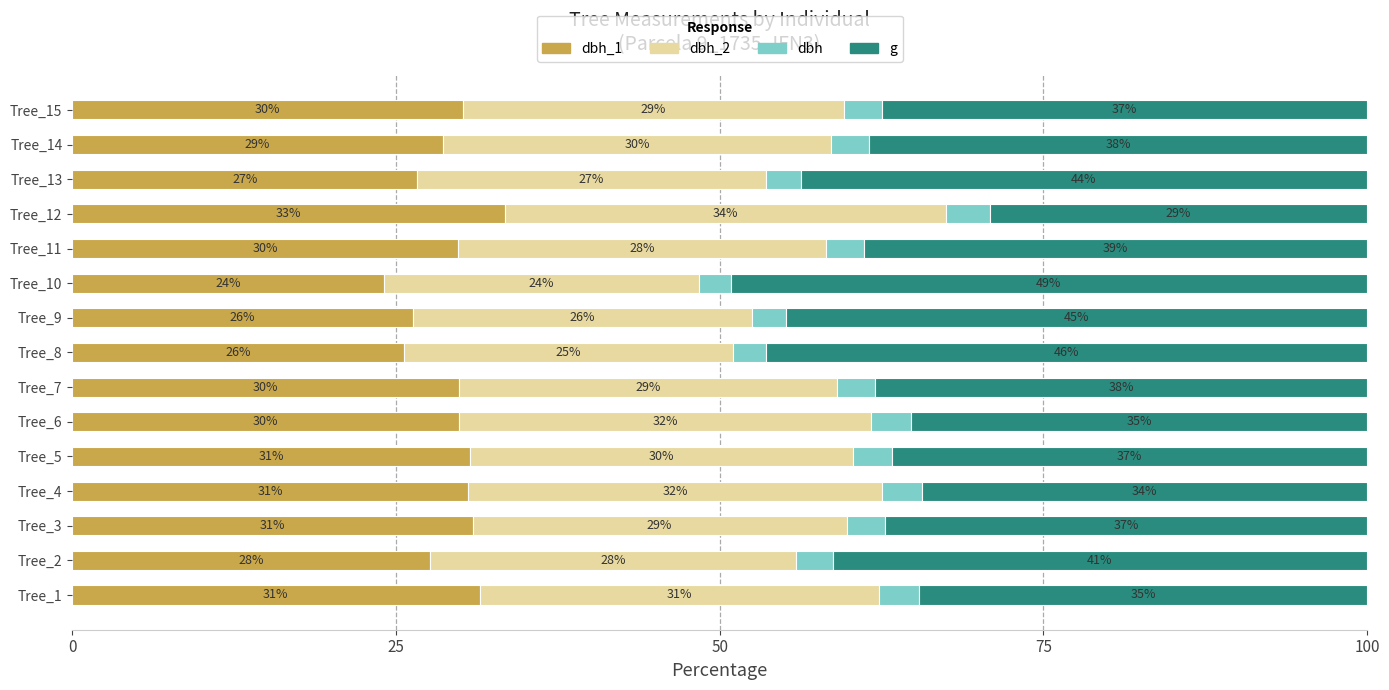

What is the total value across all series at Tree_9?

100.0